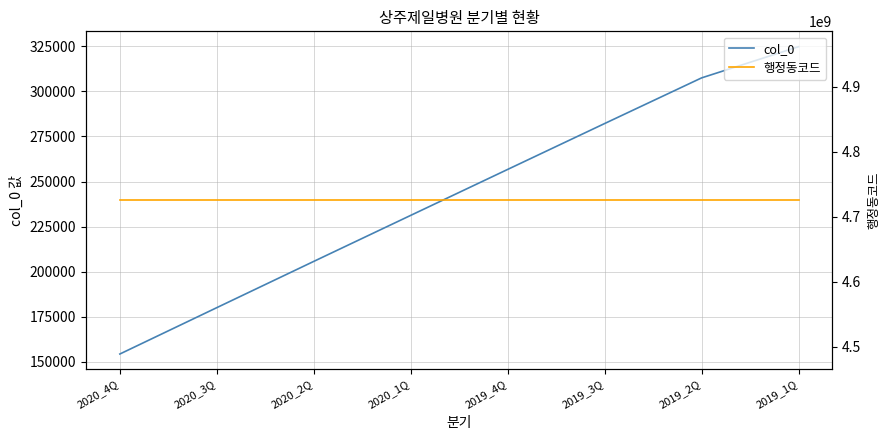

Between 2019_3Q and 2019_2Q, which is larger?

2019_2Q